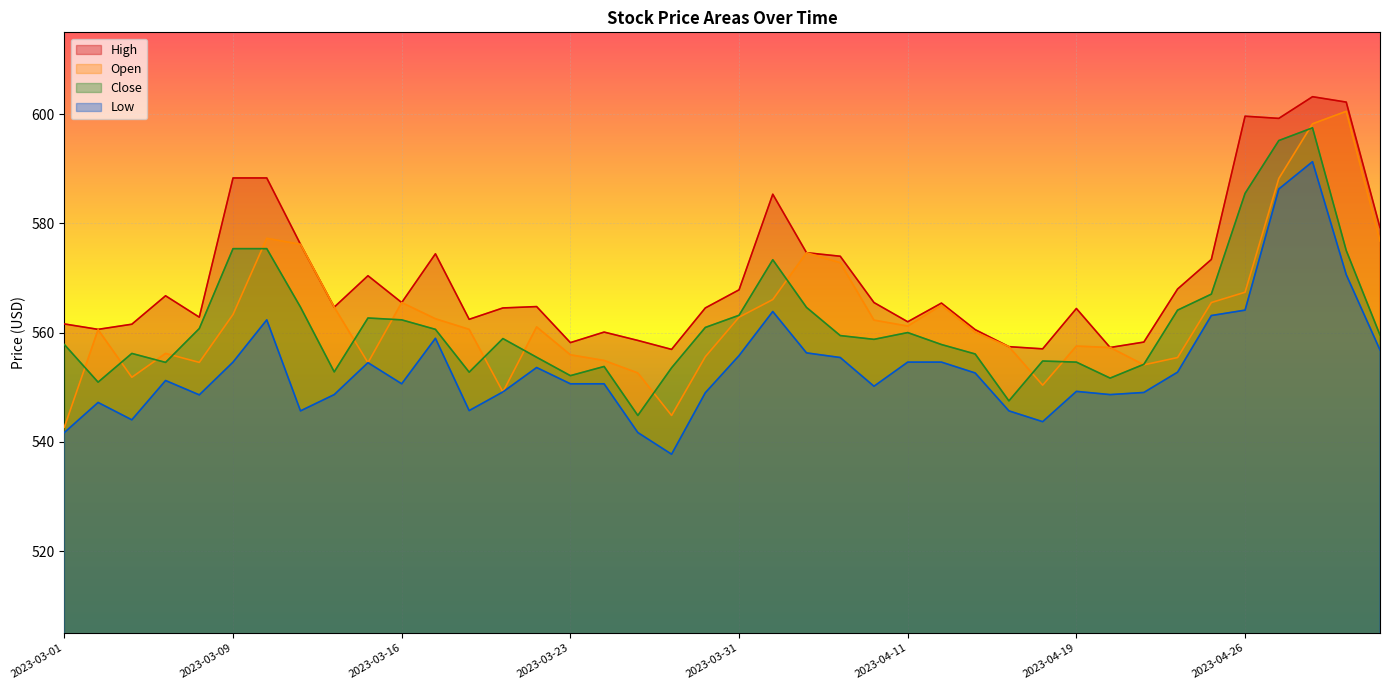

How many interior local peaks does the Low series have?

9